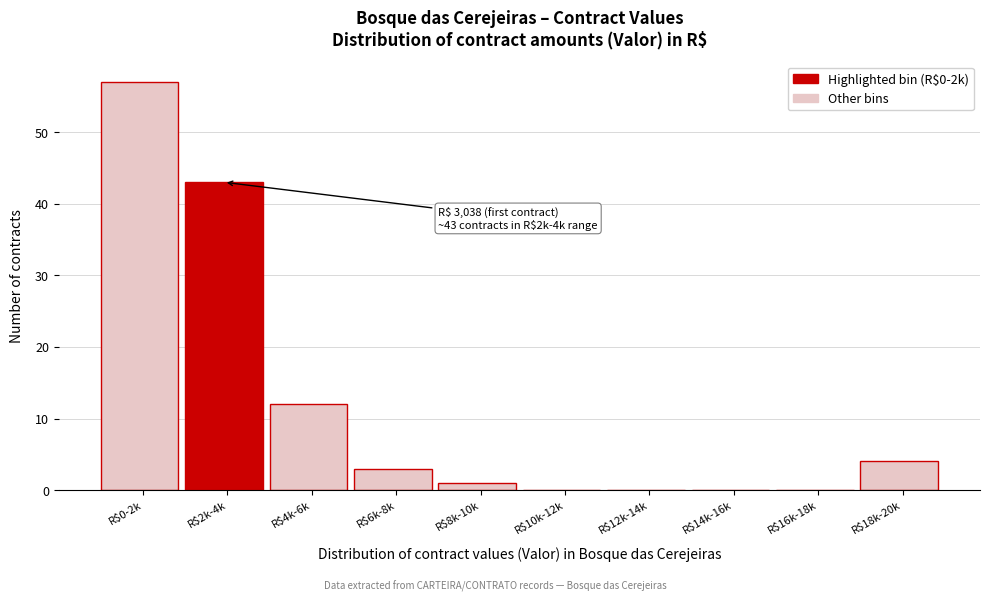

What is the maximum value shown in the chart?

57